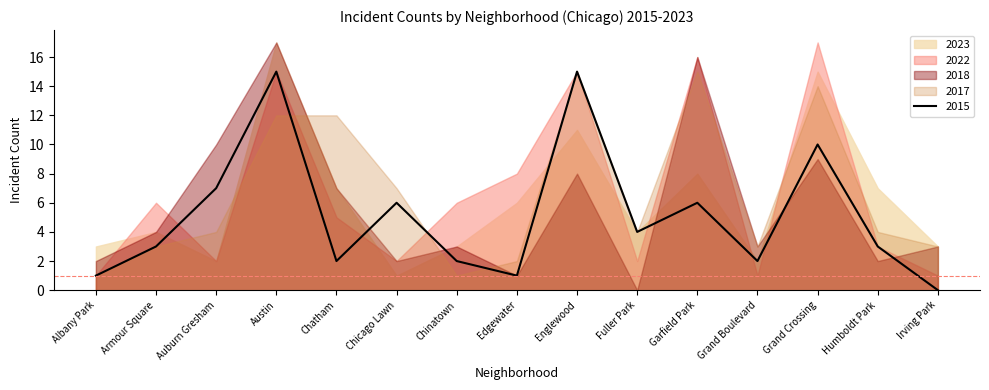

Rank the categories by 2022 value from lowest to highest.

Albany Park, Grand Boulevard, Irving Park, Auburn Gresham, Chicago Lawn, Fuller Park, Humboldt Park, Chatham, Armour Square, Chinatown, Edgewater, Austin, Englewood, Garfield Park, Grand Crossing